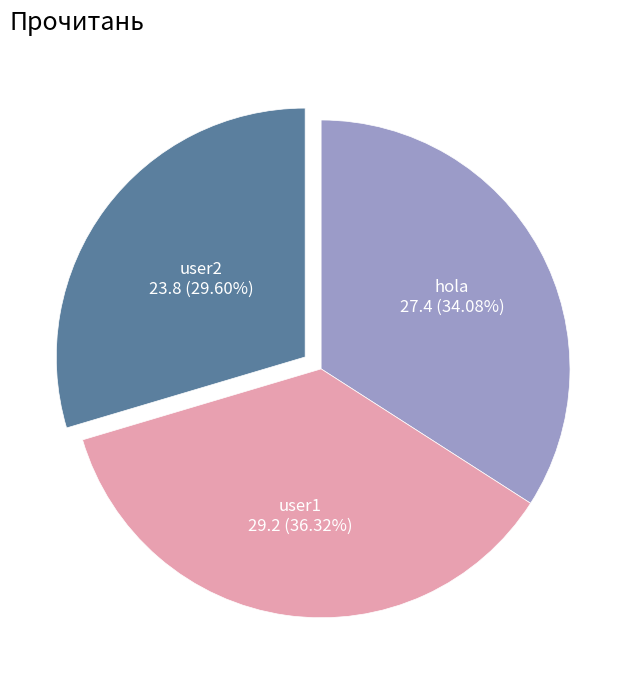

Is there any slice that represents more than half of the pie?

No